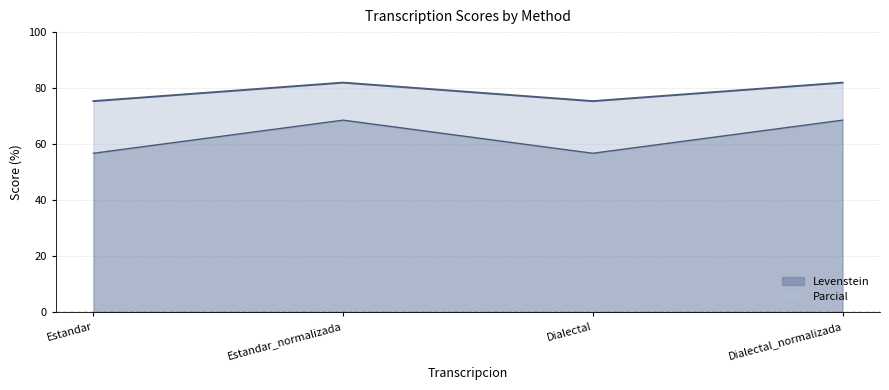

What is the approximate value of Levenstein at Dialectal?

56.8